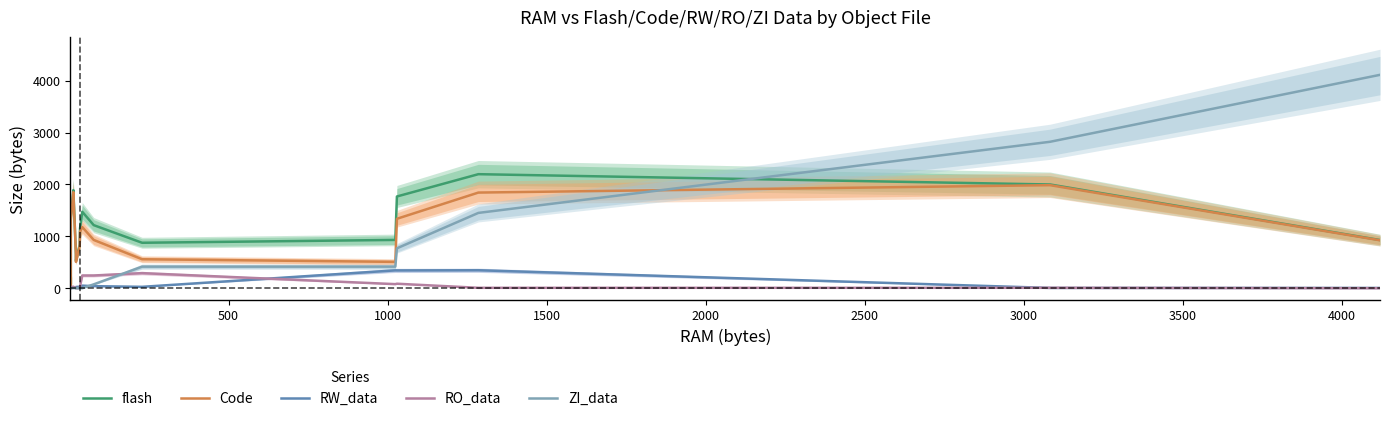

What is the difference between the second highest and second lowest values in the ZI_data series?

2823.3